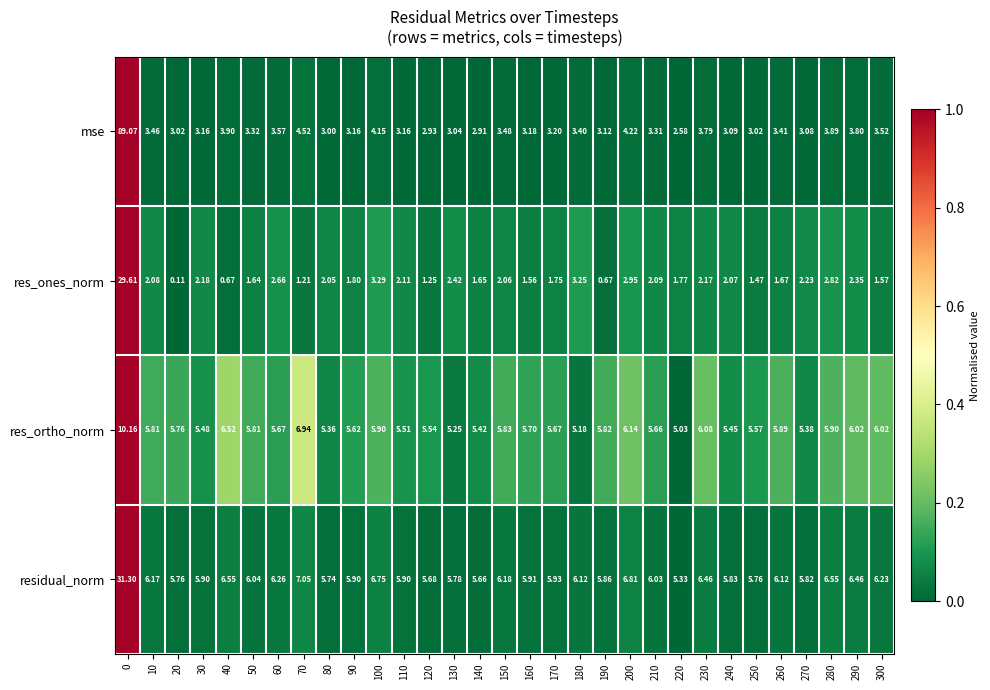

How many data points in residual_norm are less than 6?

15